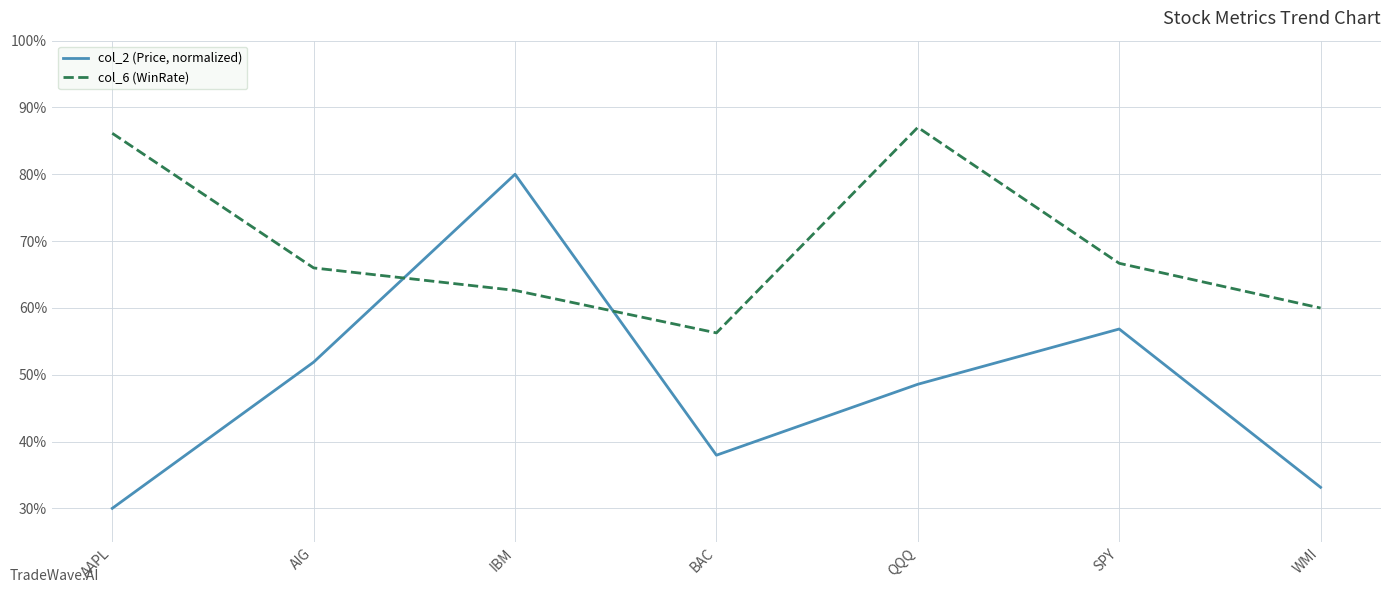

List the series in order of their peak value, lowest first.

col_2 (Price, normalized), col_6 (WinRate)